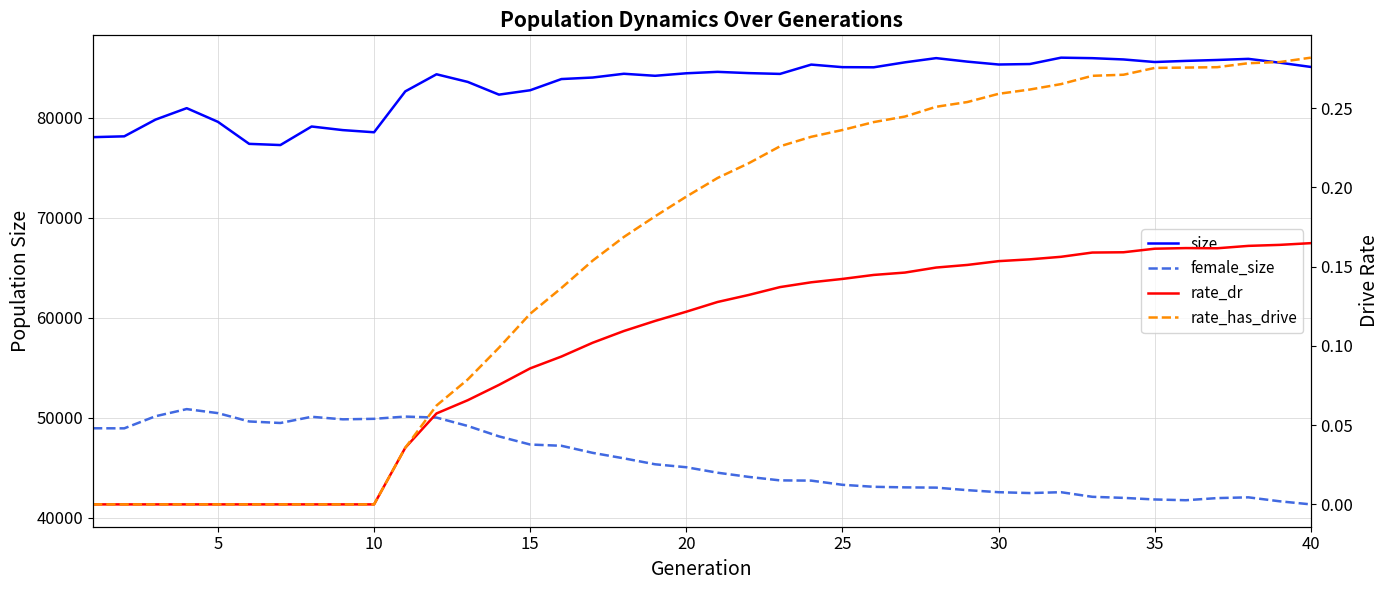

What is the sum of all size values?

3331589.0